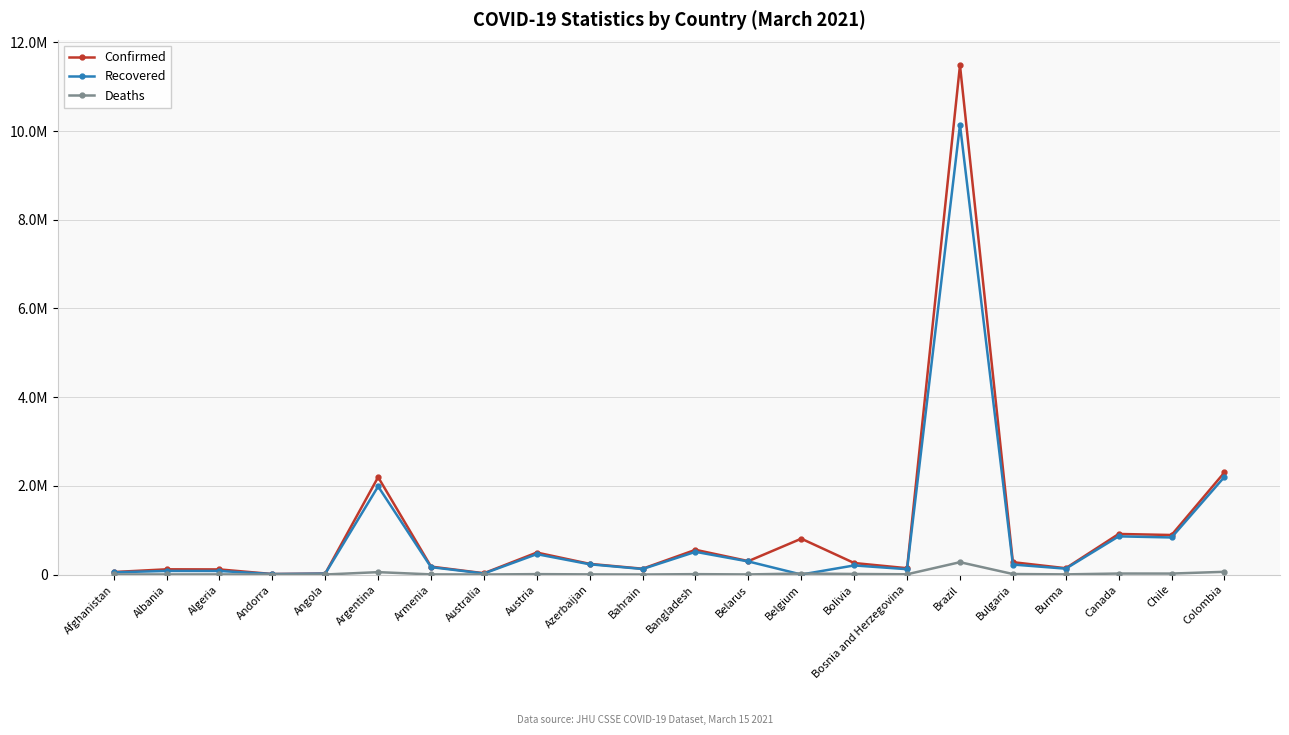

Is this an area chart (filled region under the line)?

No